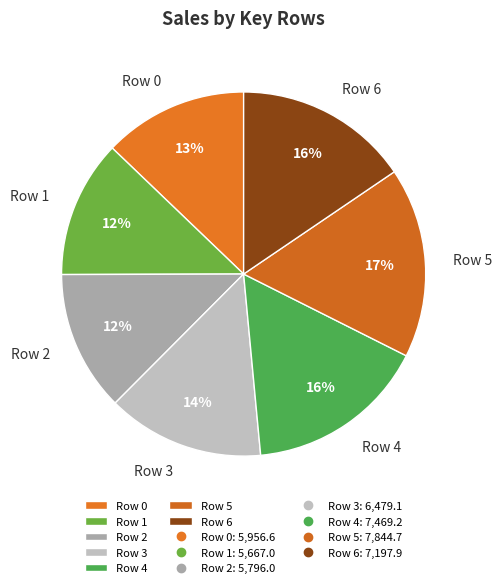

To the nearest percent, what portion does Row 3 represent?

14%